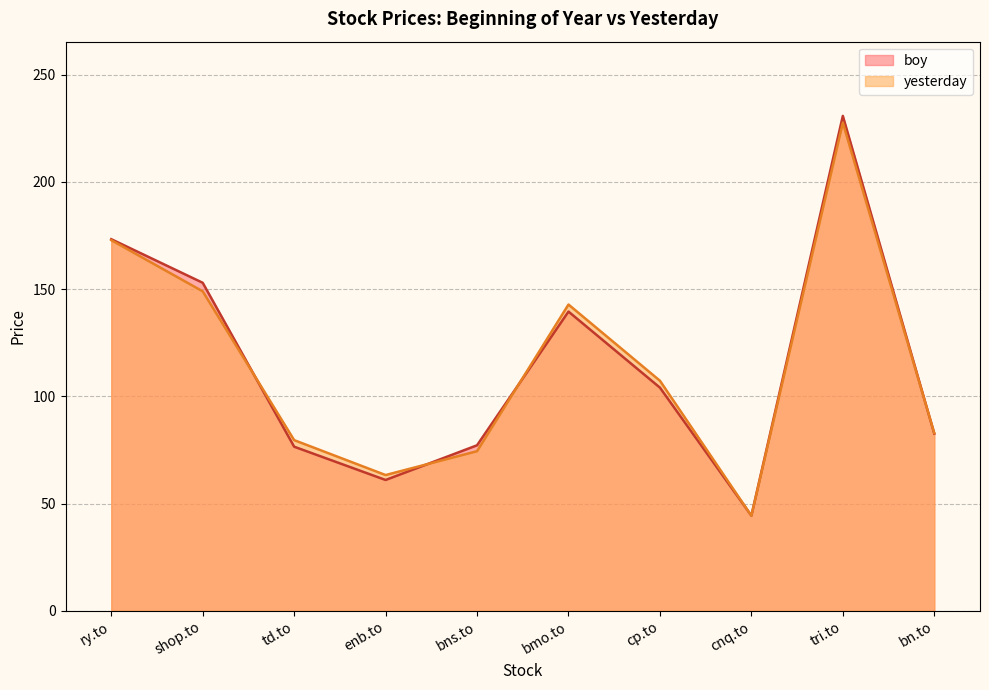

What position from the right is tri.to?

2